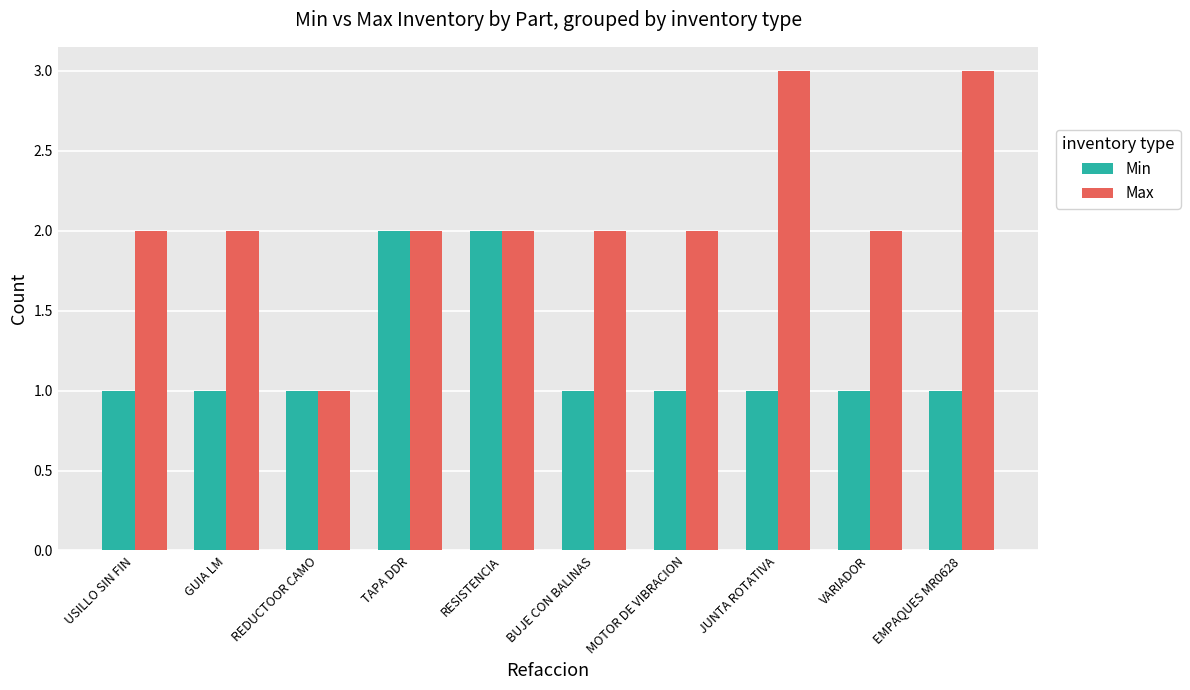

What is the label of the 1st bar from the right?

EMPAQUES MR0628